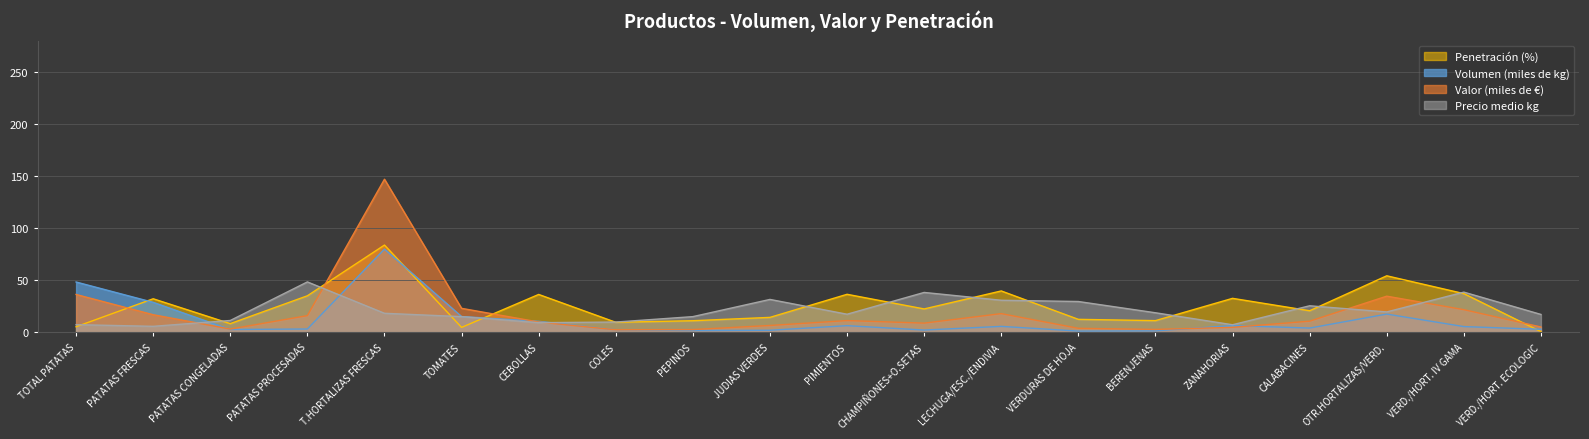

At which category is the sum across all series the highest?

T.HORTALIZAS FRESCAS